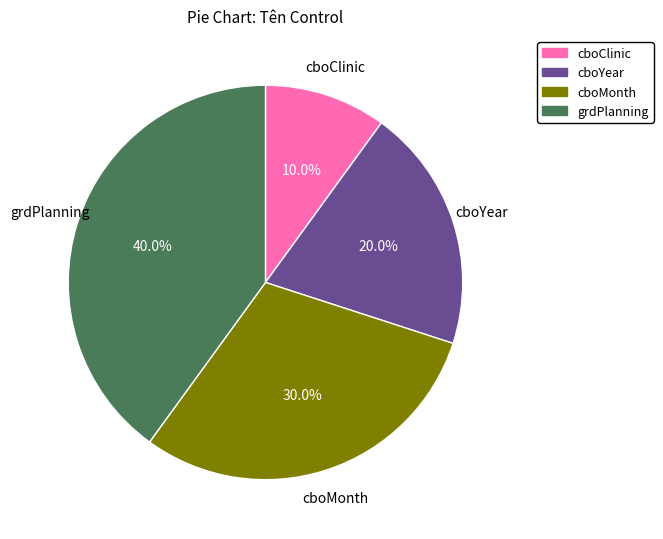

Approximately how many times larger is the value at cboMonth compared to cboClinic?

3.0